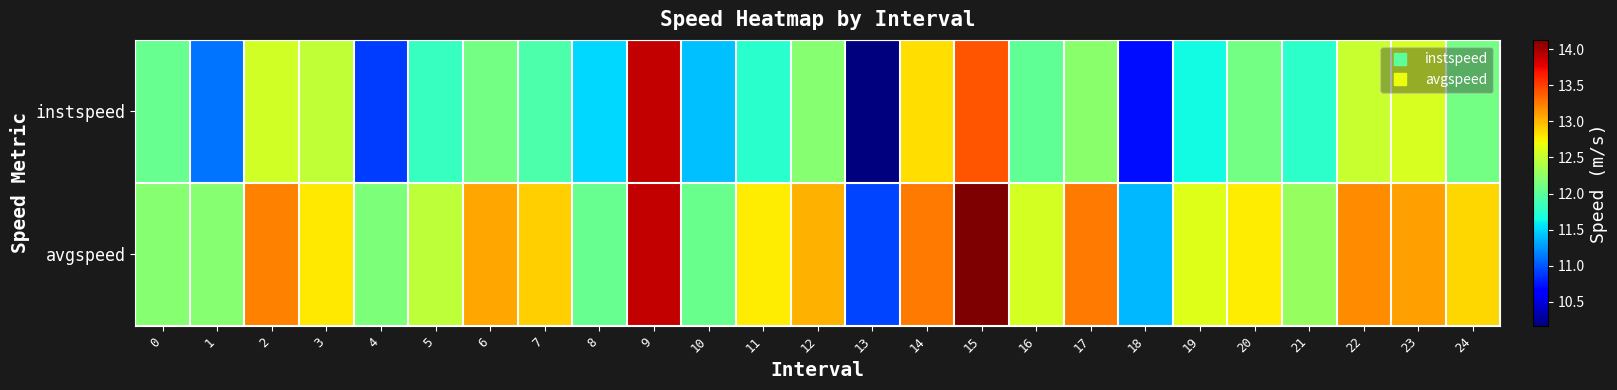

At which category is the sum across all series the highest?

9